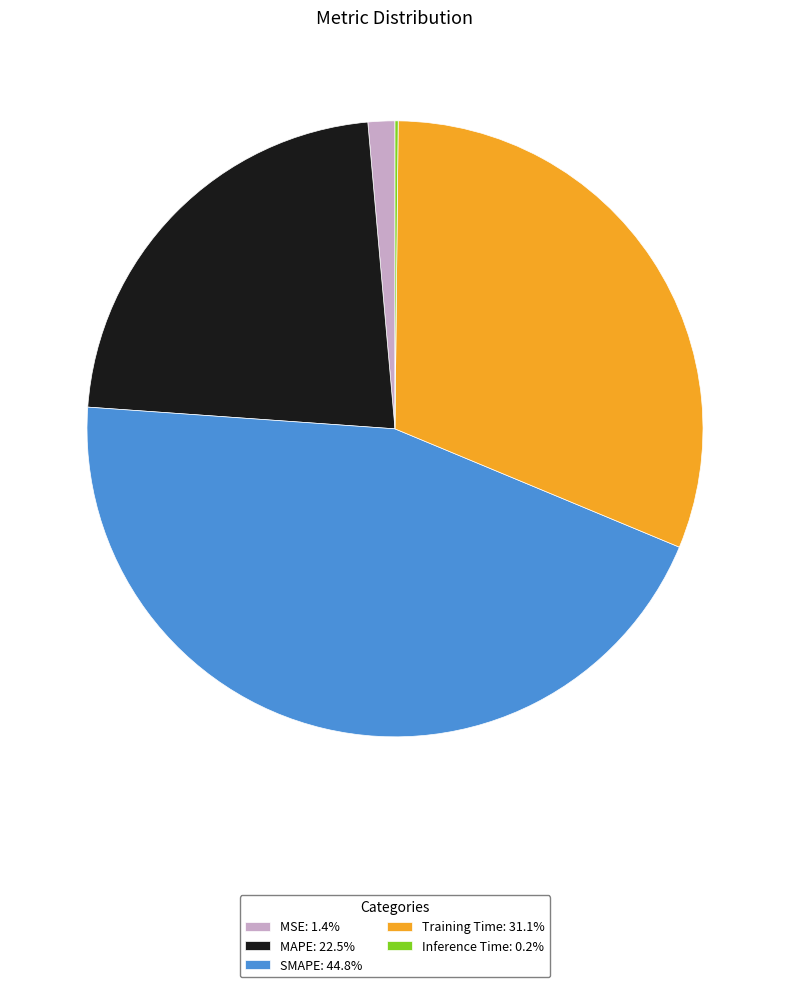

Which category has the biggest portion of the pie?

SMAPE